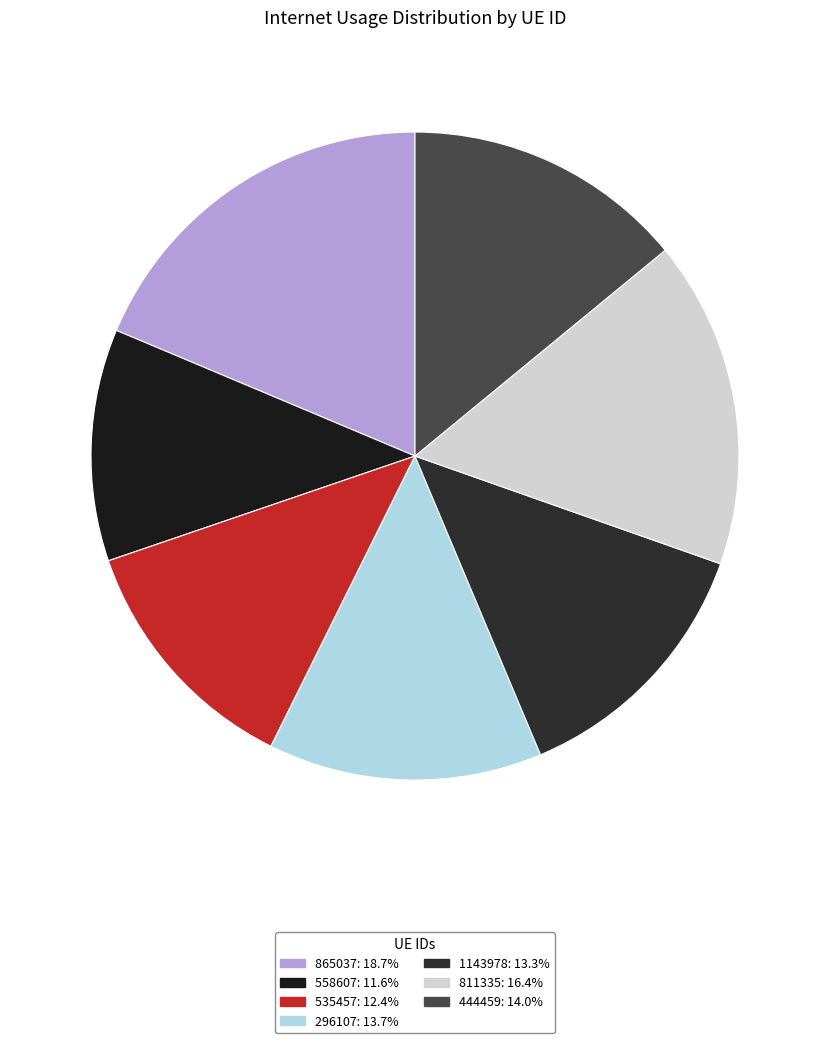

Does 865037 account for over 50% of the chart?

No